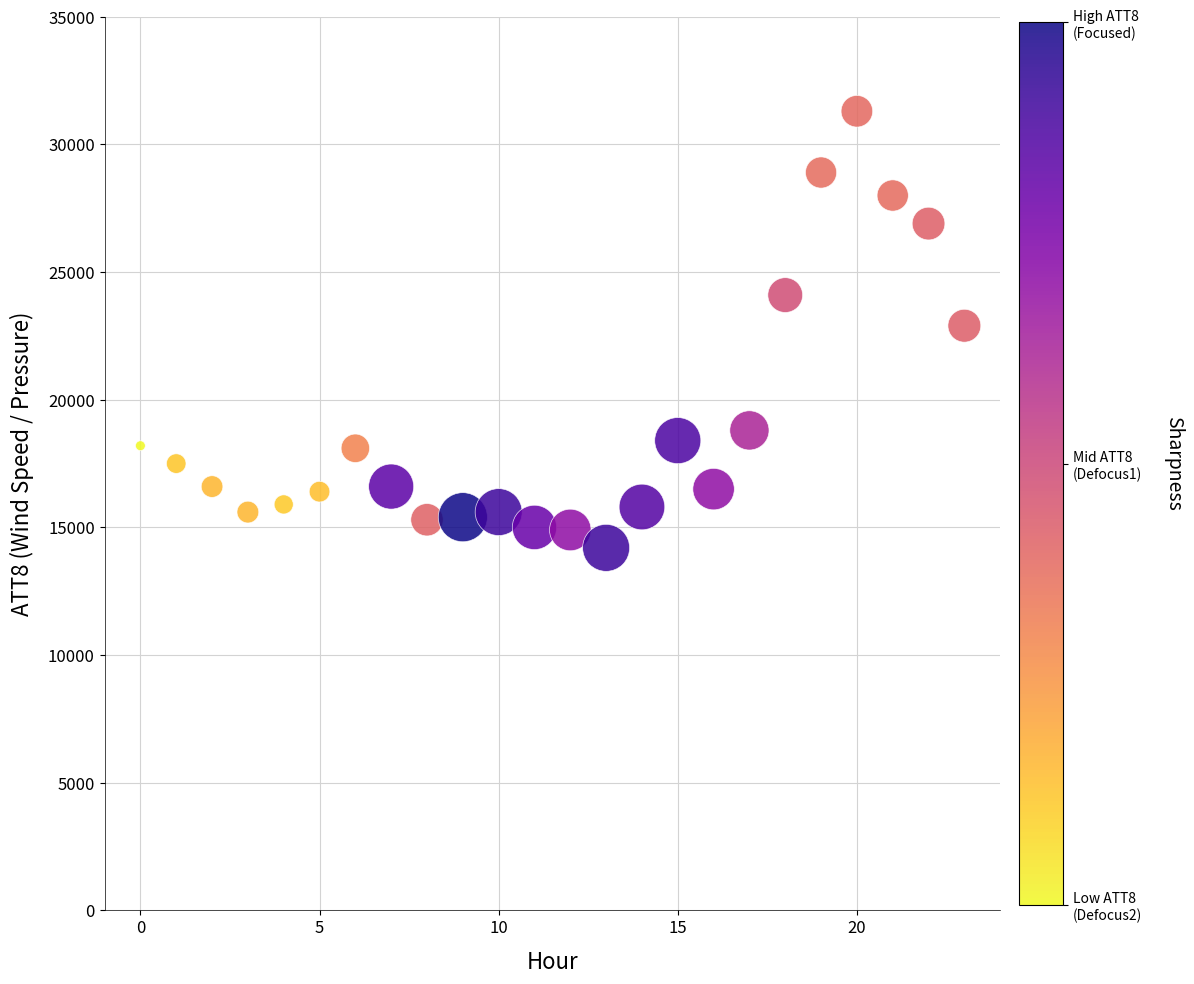

What is the range of Y values (max minus min)?

17100